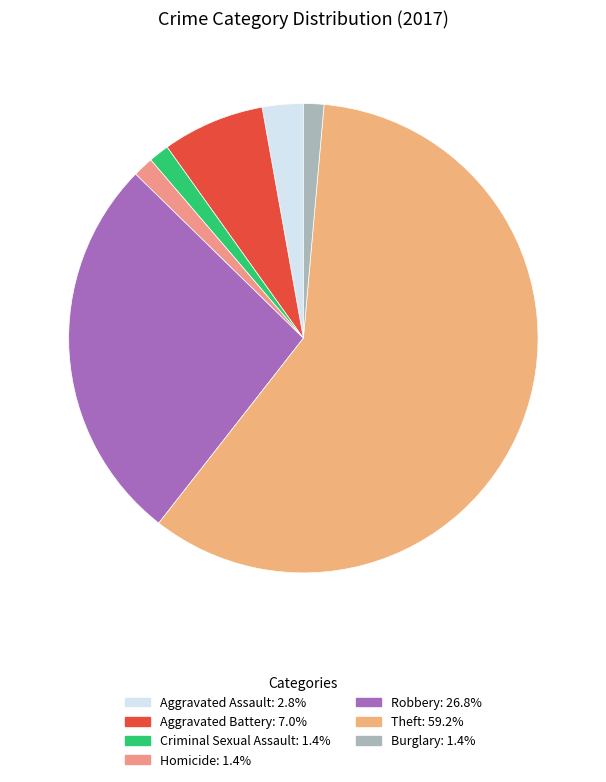

Does any single category account for the majority?

Yes